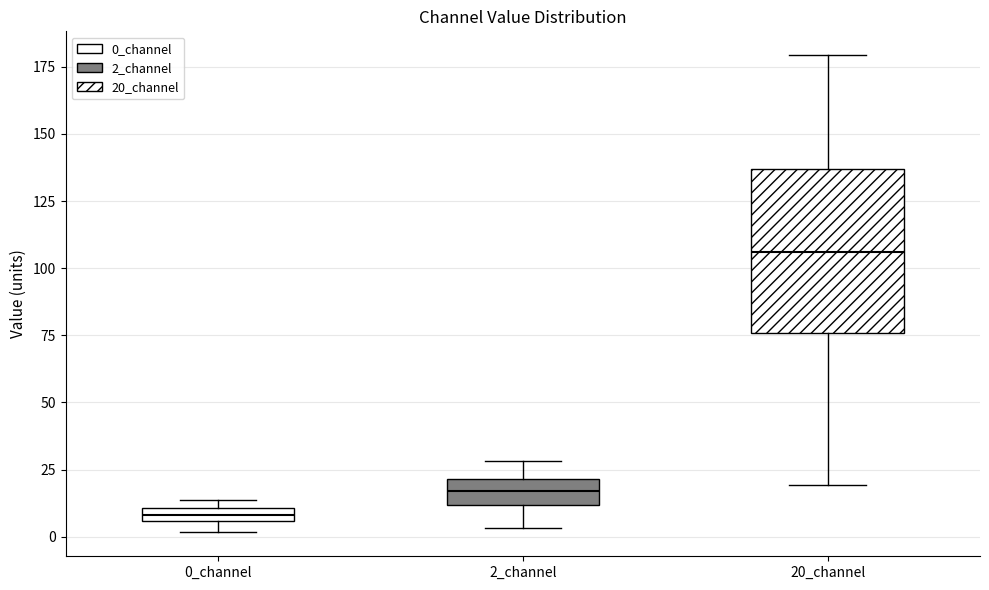

Where is the upper edge of the box for 0_channel on the y-axis? The values are not printed on the chart, so give them approximately, as read against the axis.

10